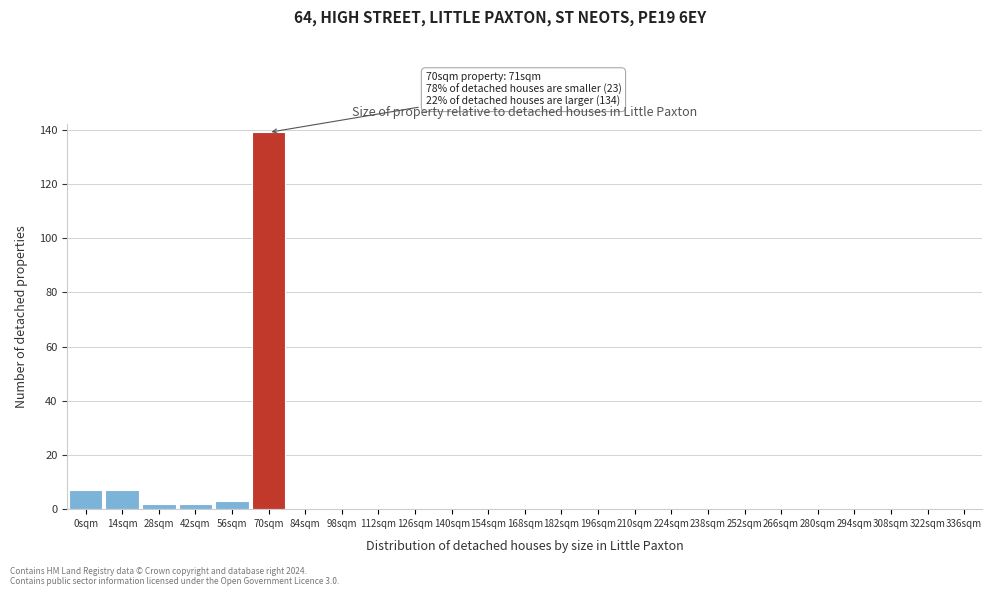

Reading left to right, extract all data points from this chart.

0sqm=7	14sqm=7	28sqm=2	42sqm=2	56sqm=3	70sqm=139	84sqm=0	98sqm=0	112sqm=0	126sqm=0	140sqm=0	154sqm=0	168sqm=0	182sqm=0	196sqm=0	210sqm=0	224sqm=0	238sqm=0	252sqm=0	266sqm=0	280sqm=0	294sqm=0	308sqm=0	322sqm=0	336sqm=0